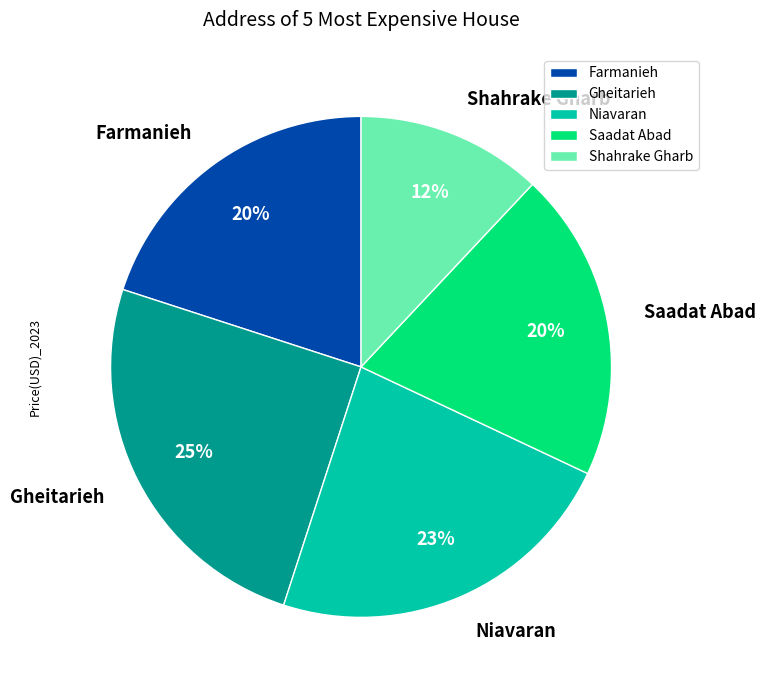

Which has a higher value, Niavaran or Gheitarieh?

Gheitarieh